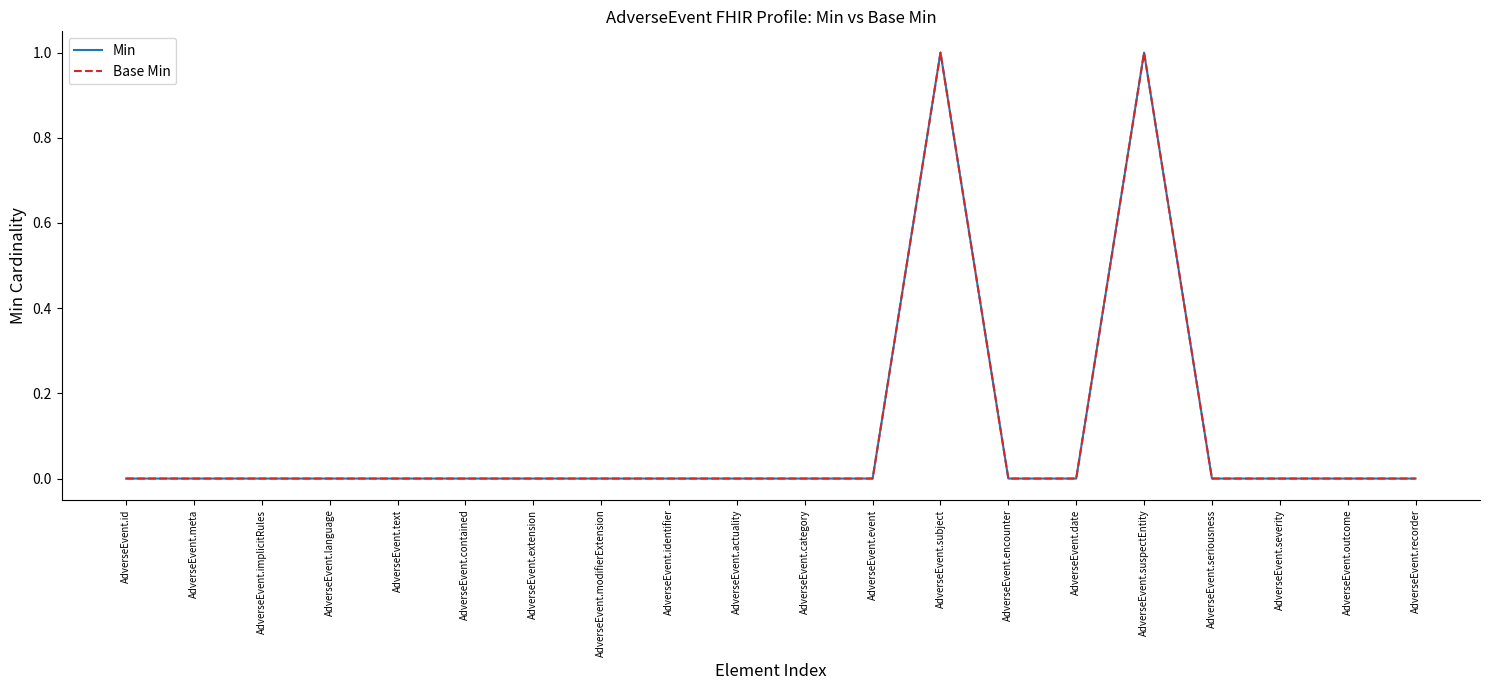

Which category has the highest value in the Min series?

AdverseEvent.subject